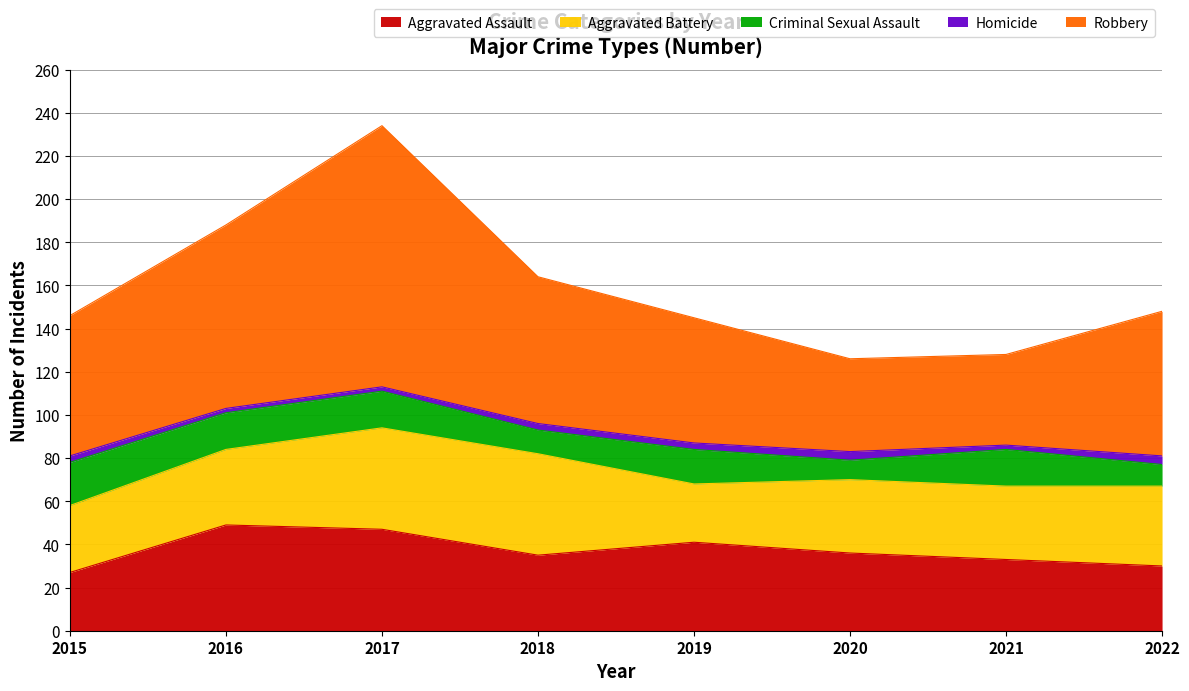

Which series changed the most between 2015 and 2022?

Criminal Sexual Assault